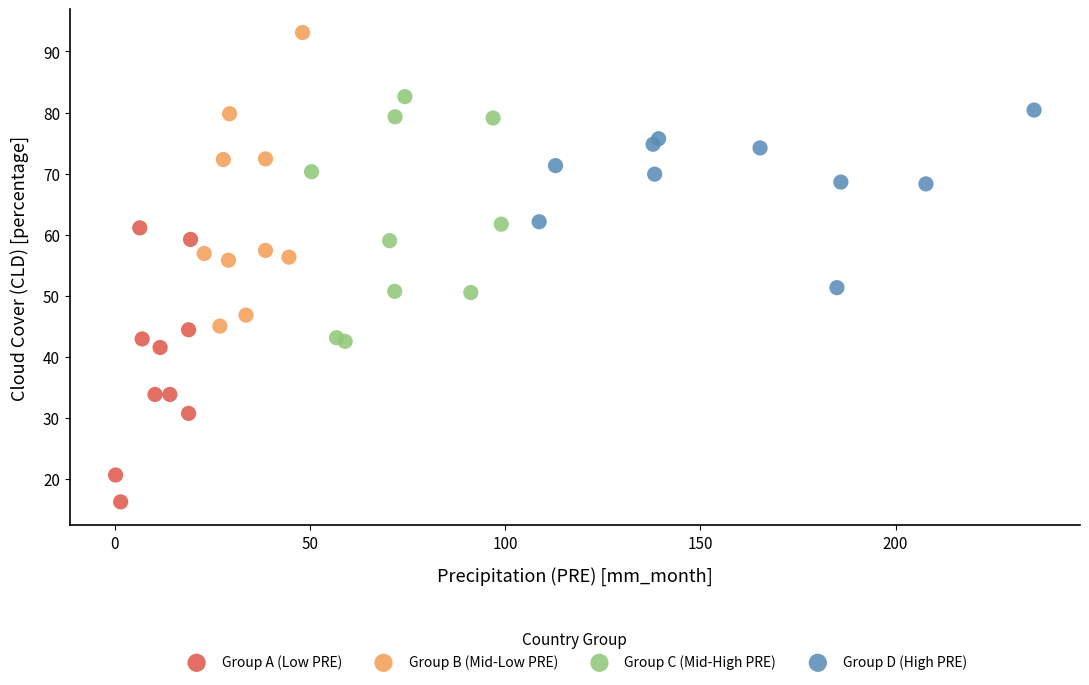

Which series contains the lowest Y value?

Group A (Low PRE)